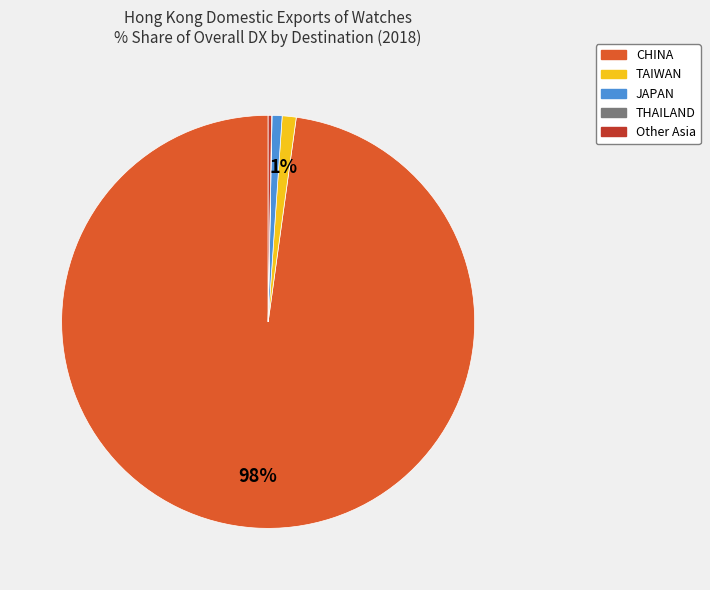

Is there a majority slice in this chart?

Yes